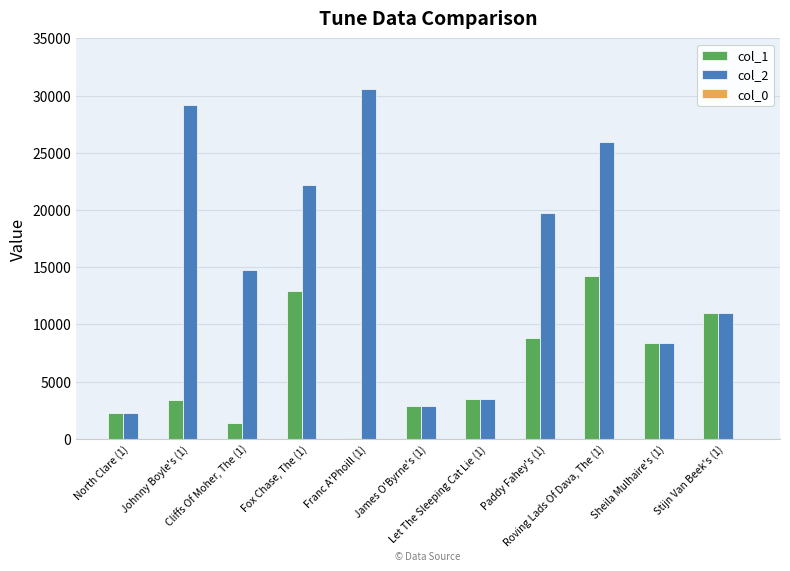

At which label does col_1 first exceed 3449?

Fox Chase, The (1)